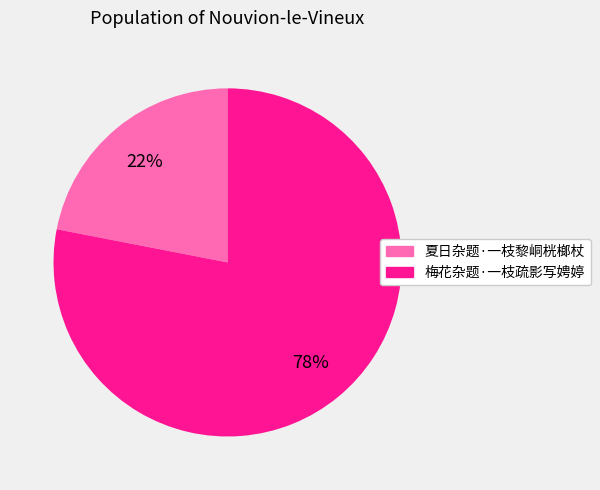

What is the majority slice?

梅花杂题·一枝疏影写娉婷